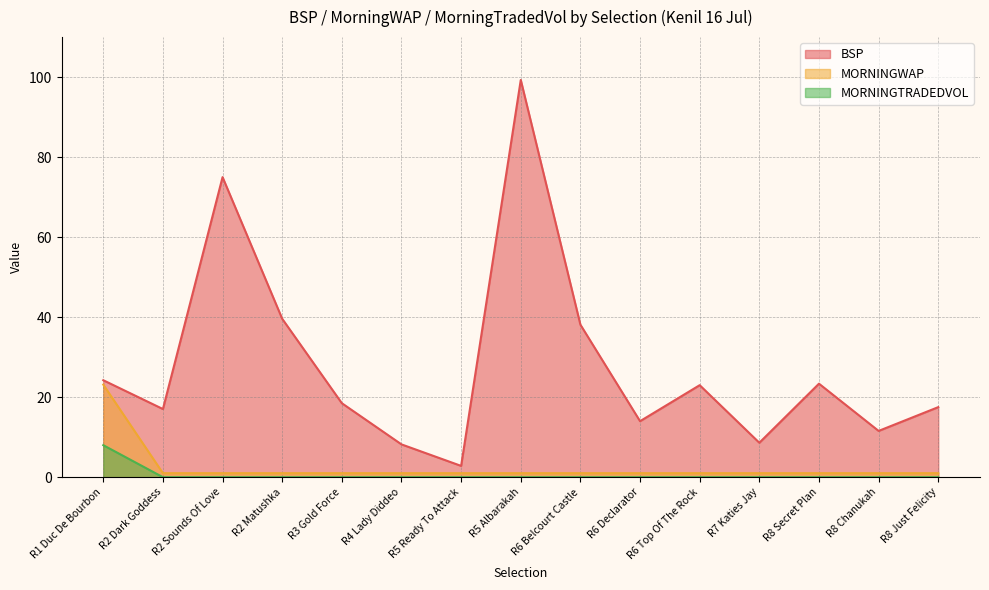

What is the lowest value of the BSP series?

2.8